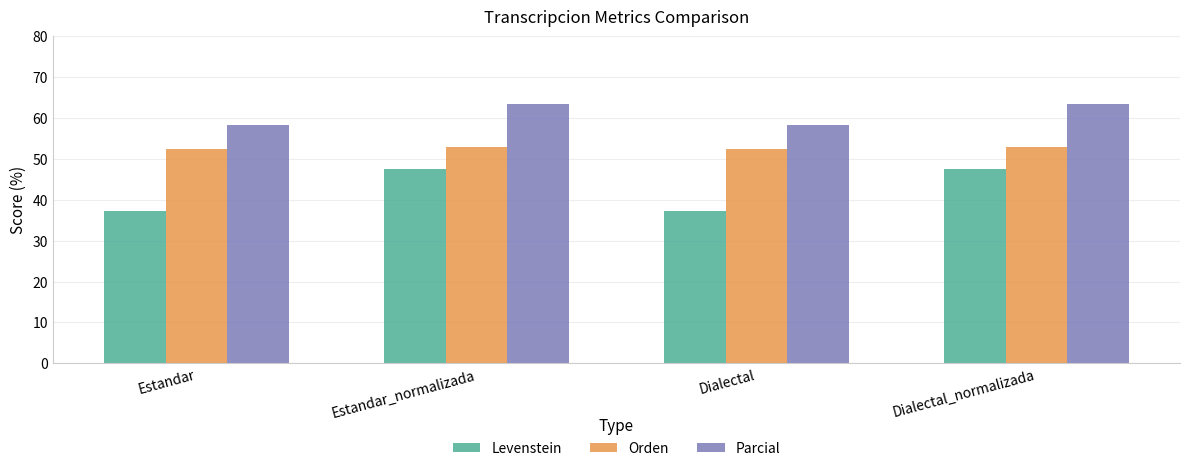

List the series in order of their overall mean, lowest first.

Levenstein, Orden, Parcial